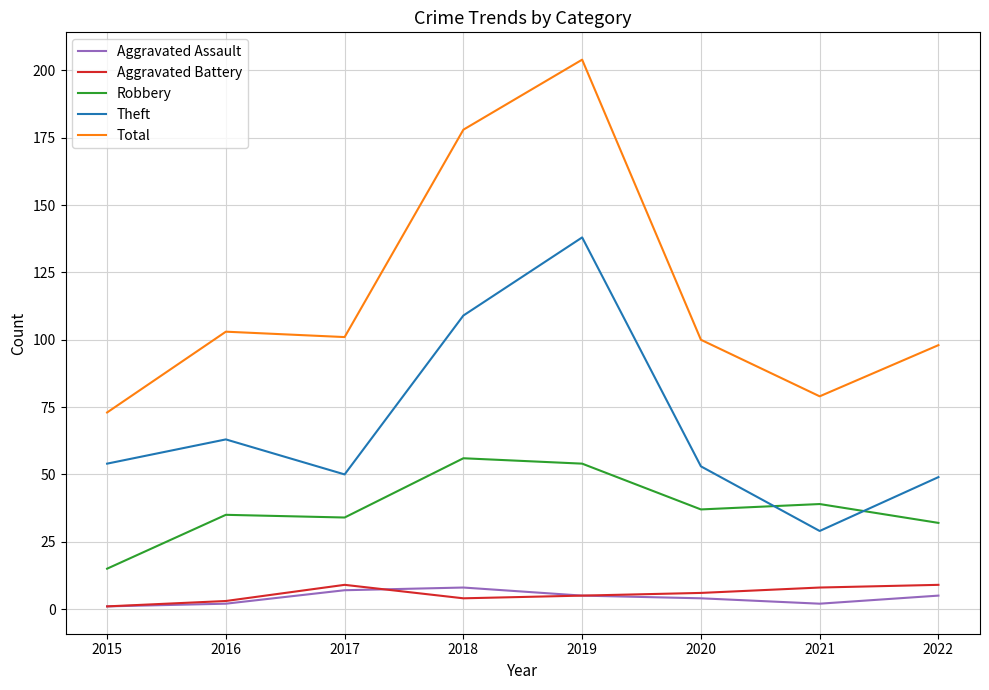

What is the average value of the Aggravated Assault series?

4